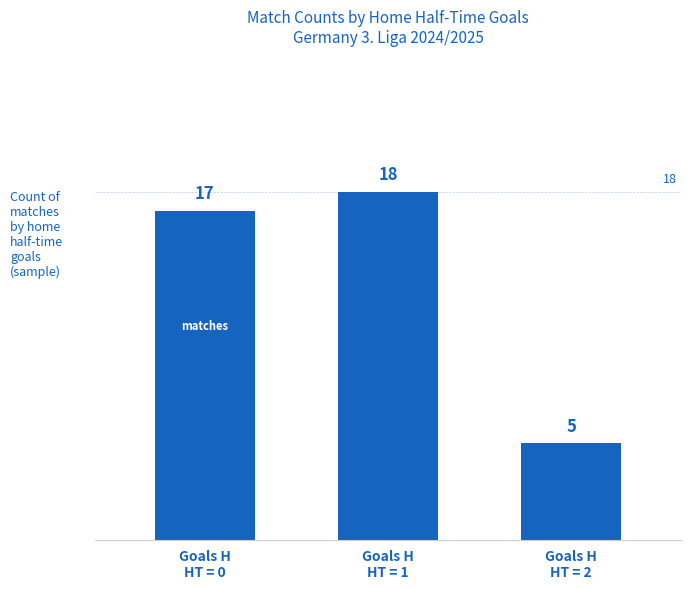

The chart shows a value of 18 at Goals H
HT = 1. True or false?

True